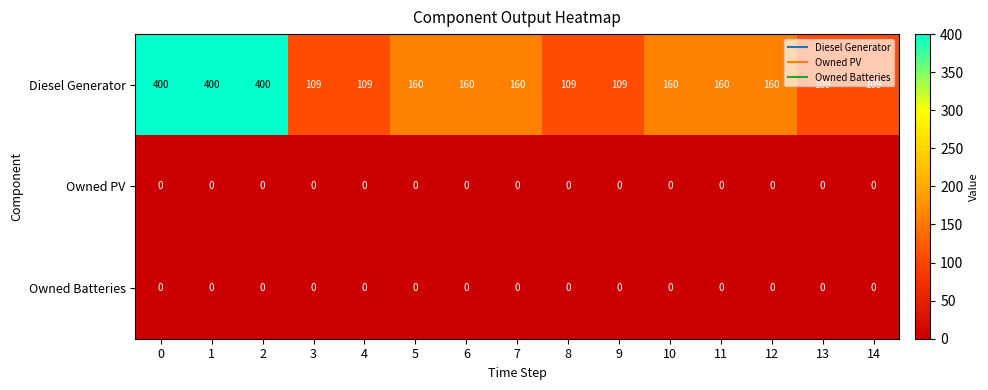

What is the total value across all series at 7?

160